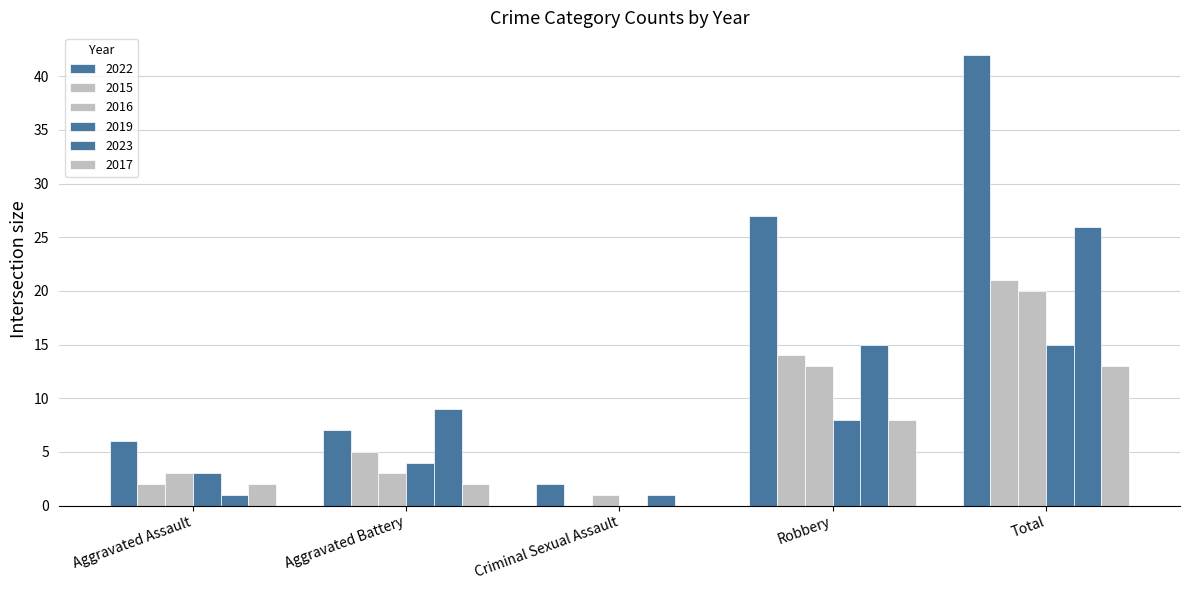

How many groups of bars are there?

5